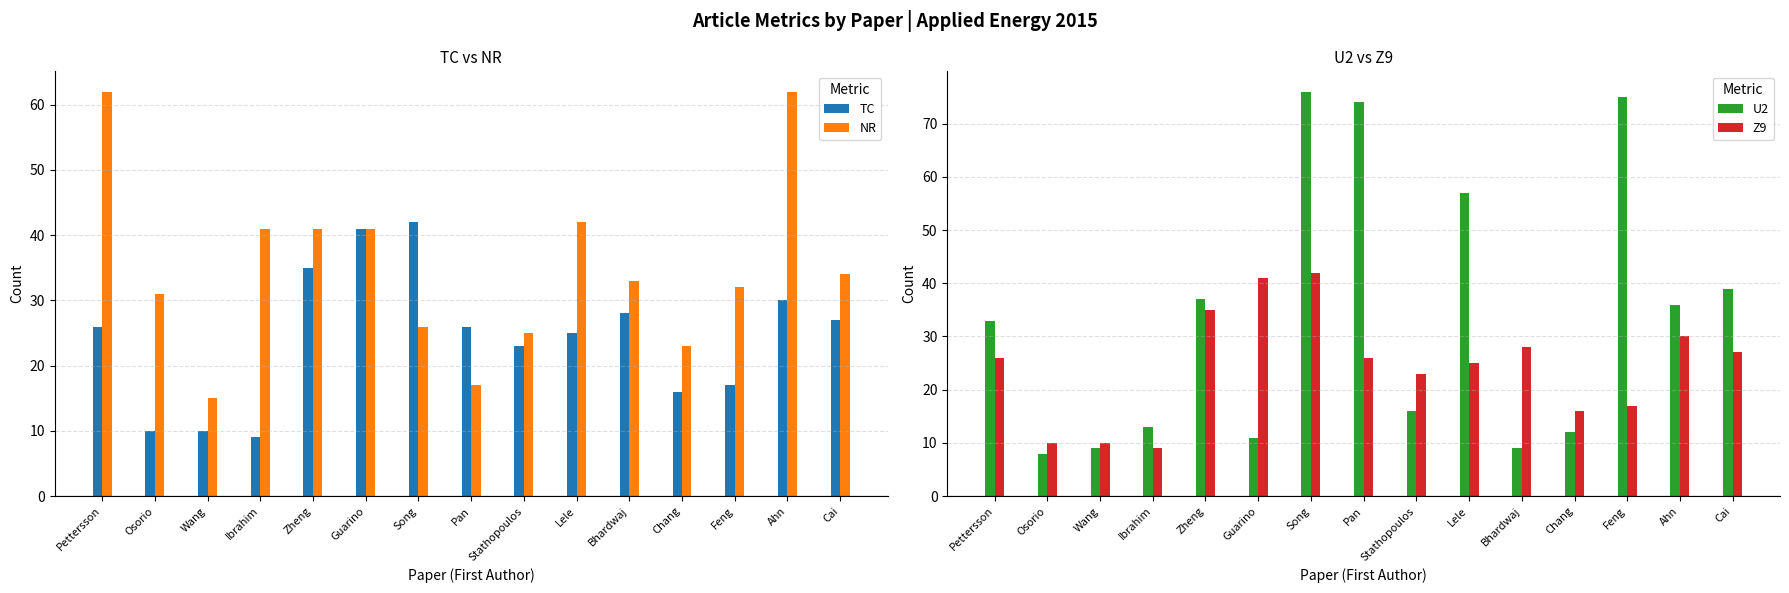

Are the bars horizontal?

No